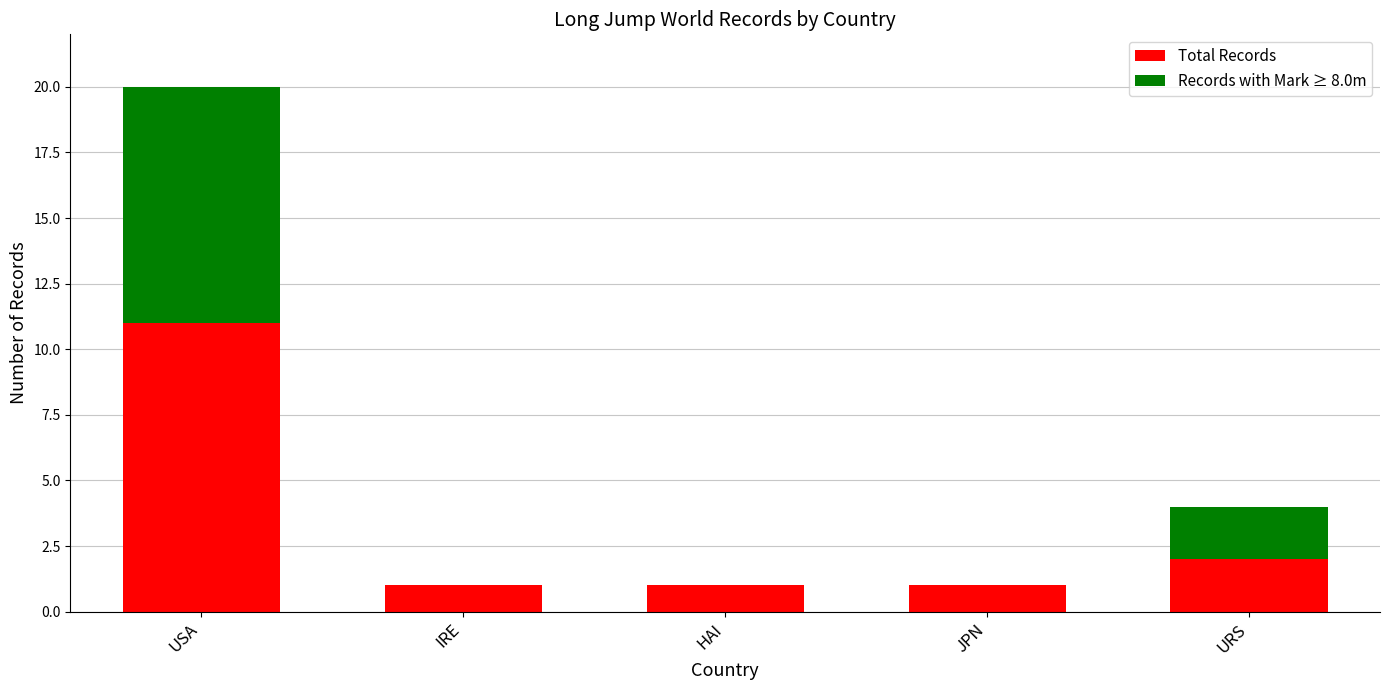

Which category has the highest value in the Total Records series?

USA